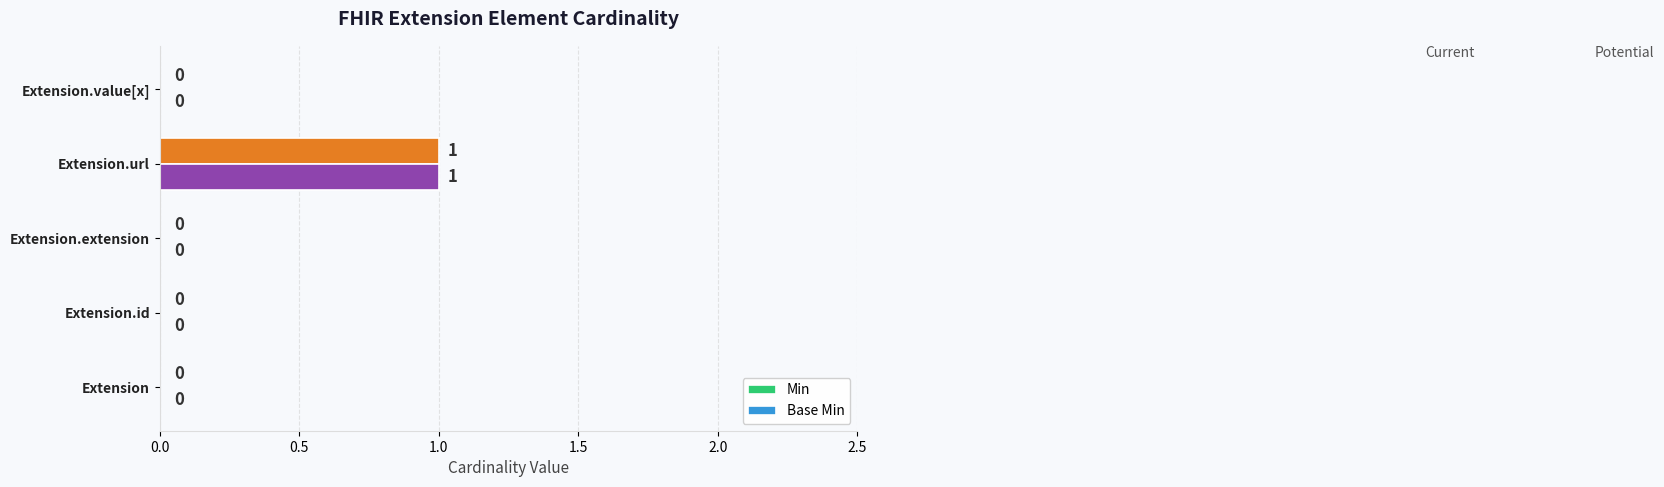

At which category is the sum across all series the highest?

Extension.url